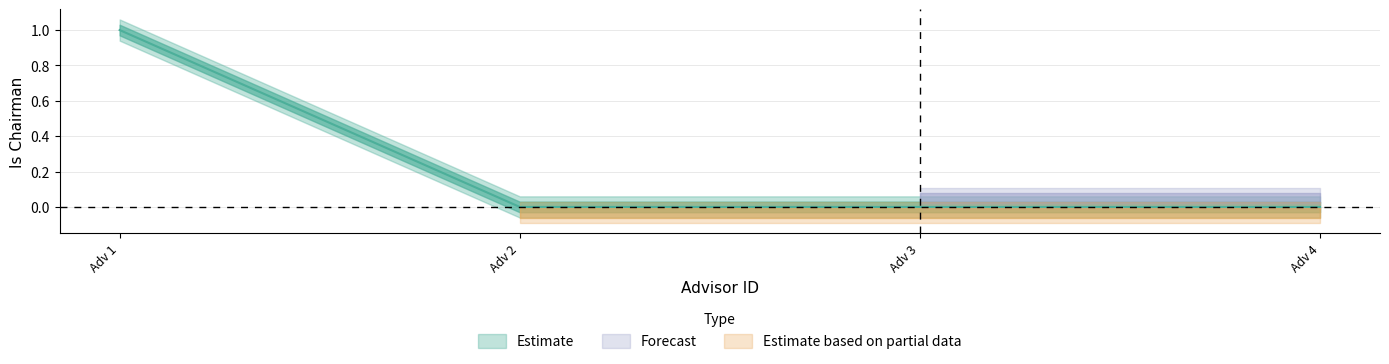

List the labels in order of value, largest first.

Adv 1, Adv 2, Adv 3, Adv 4